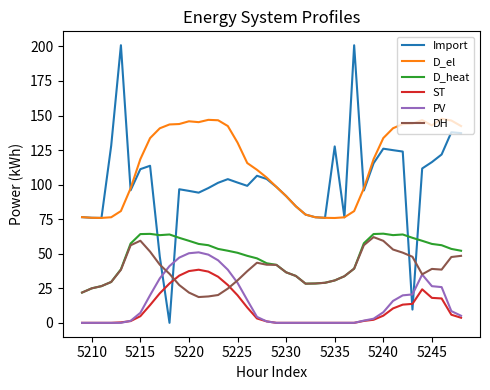

Which series has the widest spread of values?

Import